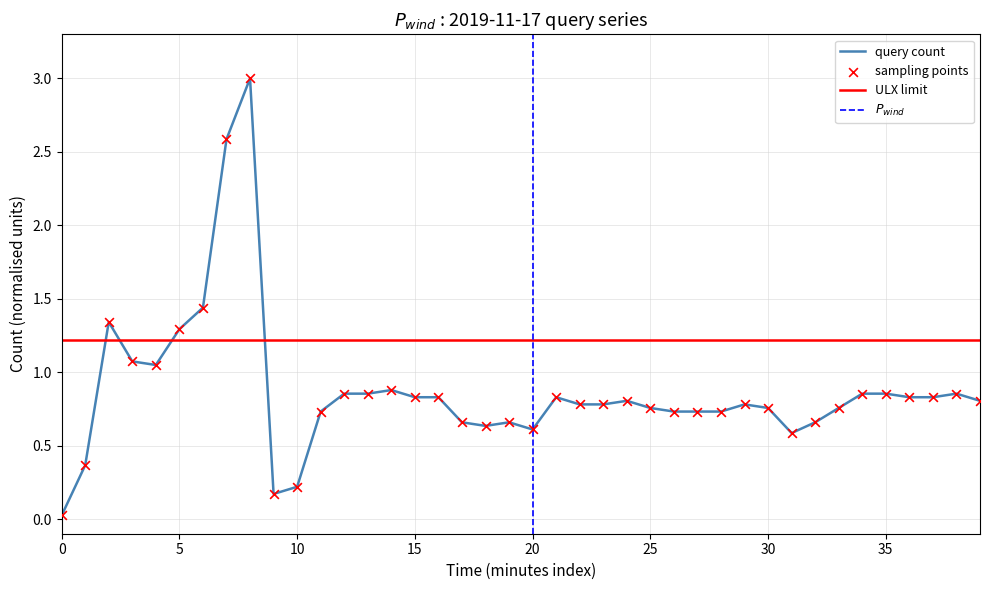

What is the change in value from 2019-11-17 04:05:00 to 2019-11-17 04:08:00?

+0.1